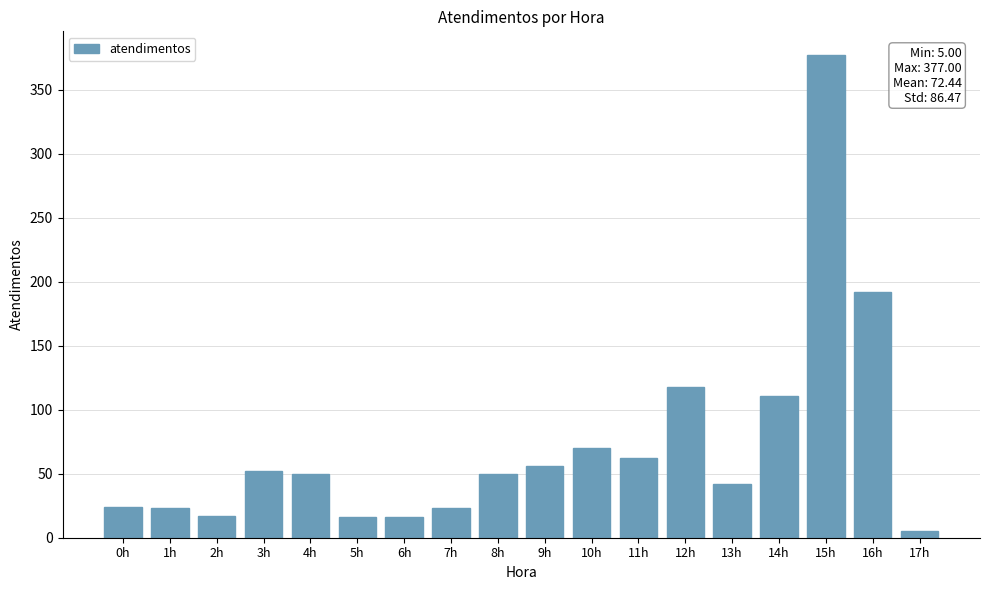

What is the sum of all values?

1304